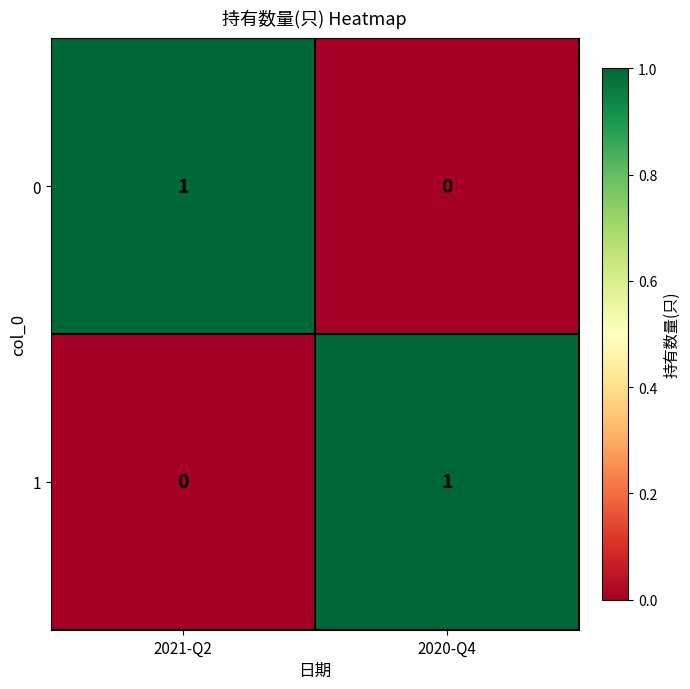

How many data points does each series have?

2